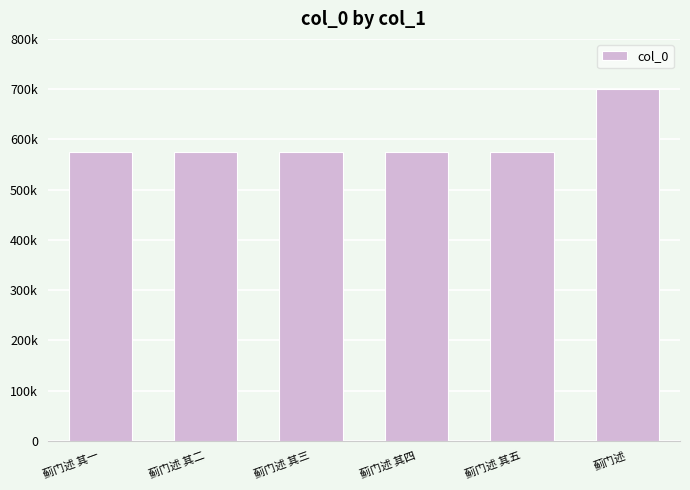

Between 蓟门述 其一 and 蓟门述 其五, which is larger?

蓟门述 其五